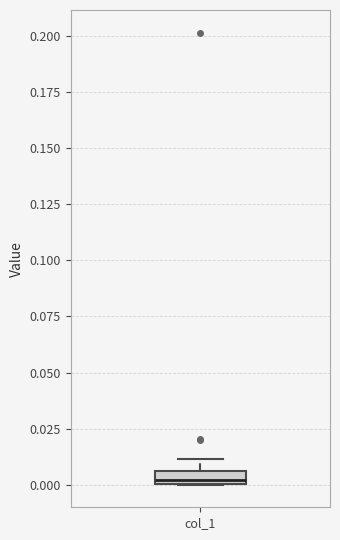

Where is the lower edge of the box for col_1 on the y-axis? The values are not printed on the chart, so give them approximately, as read against the axis.

0.000